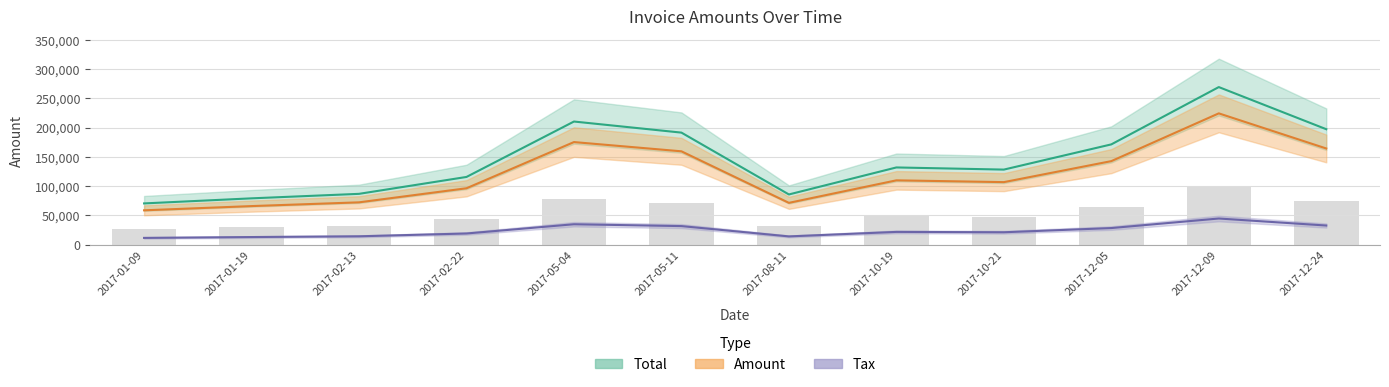

Between 2017-05-04 and 2017-10-19, which series saw the biggest shift?

Total